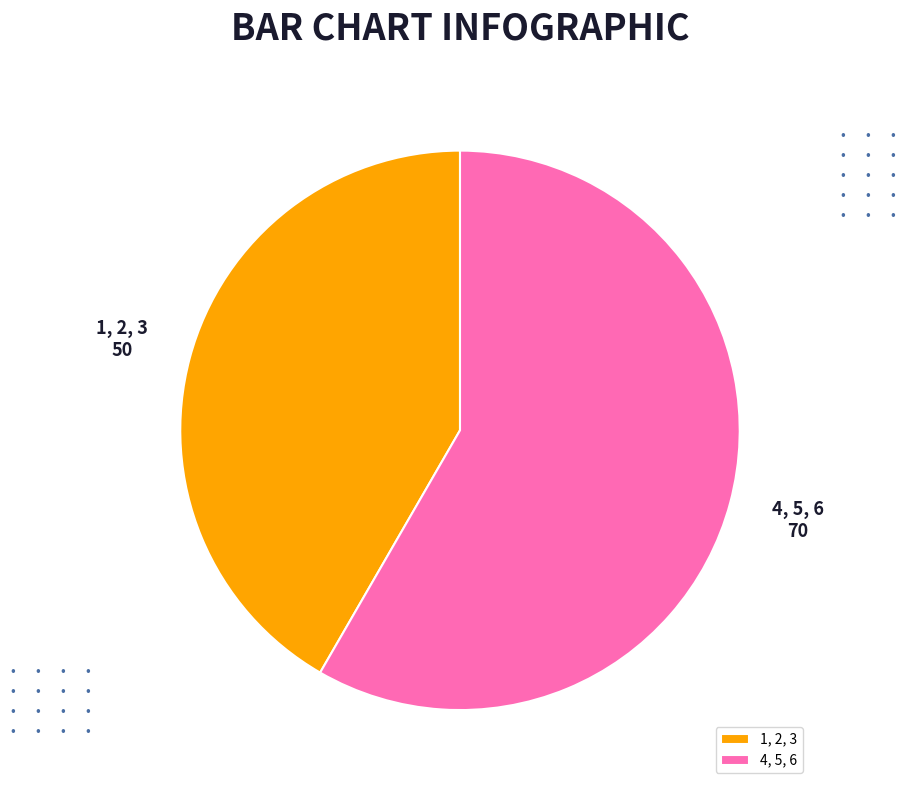

Rank the categories by value from highest to lowest.

4, 5, 6, 1, 2, 3